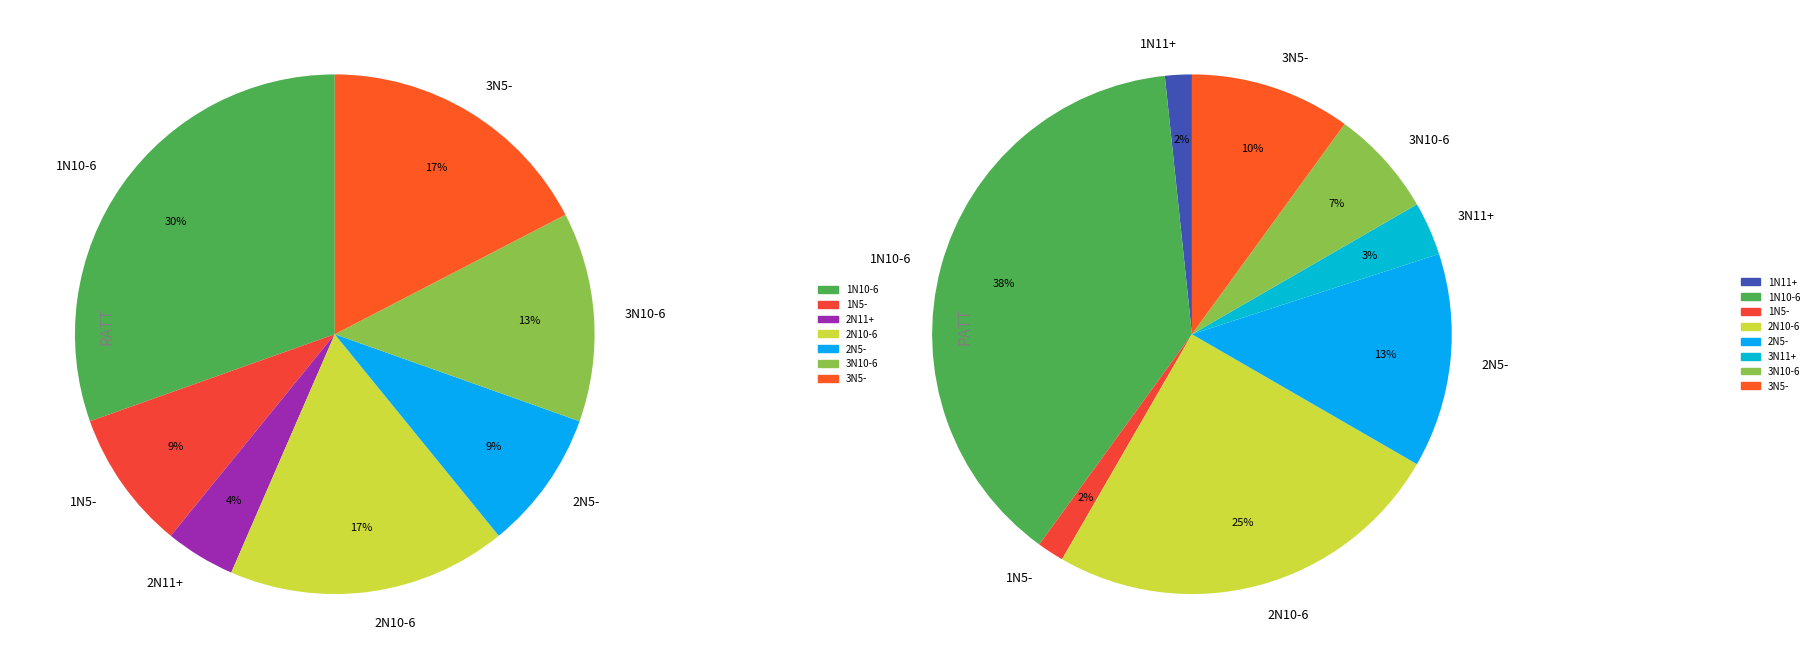

What is the spread (max minus min) of values at 3N11+?

2